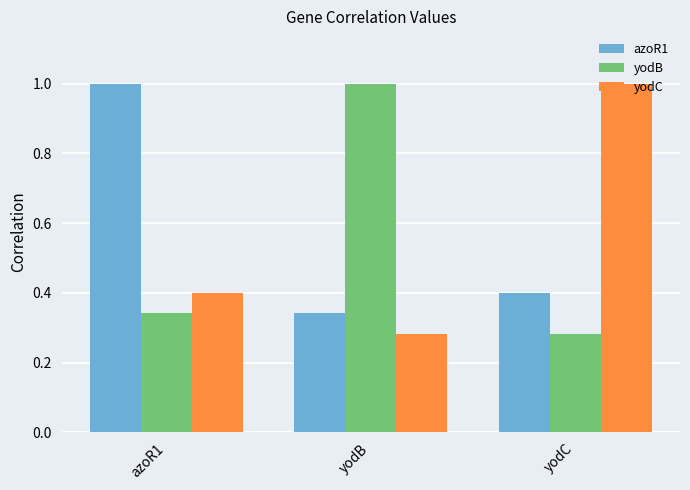

Are the bars grouped side by side (vs. stacked)?

Yes